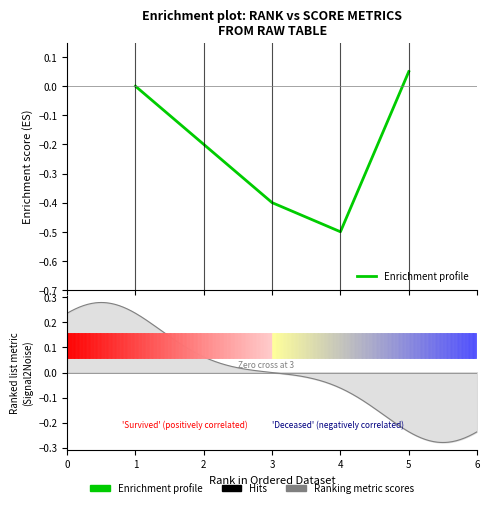

What is the difference between the maximum and minimum values?

0.6